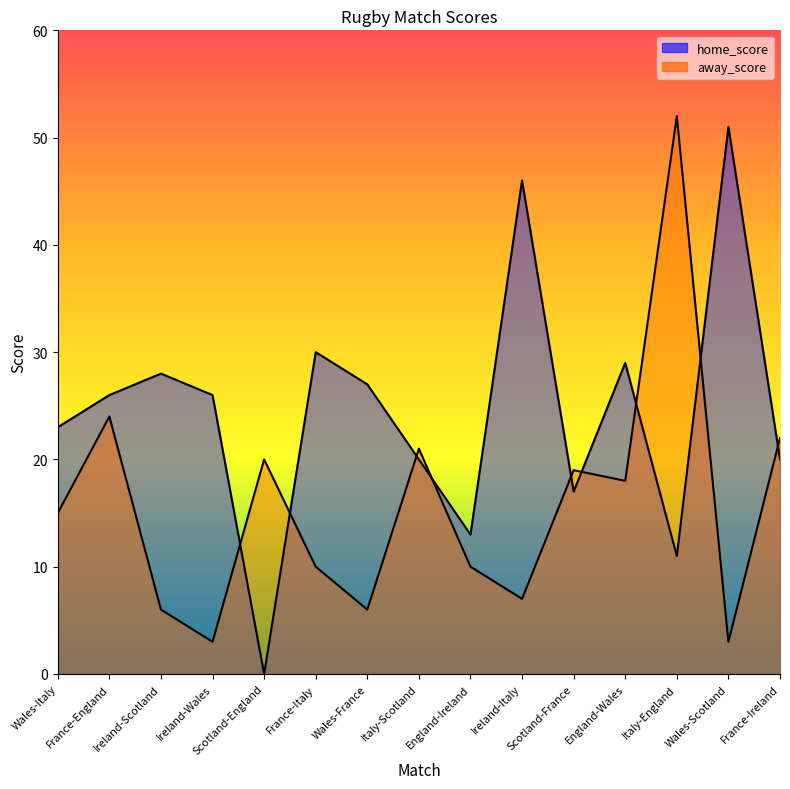

What is the sum of all away_score values?

236